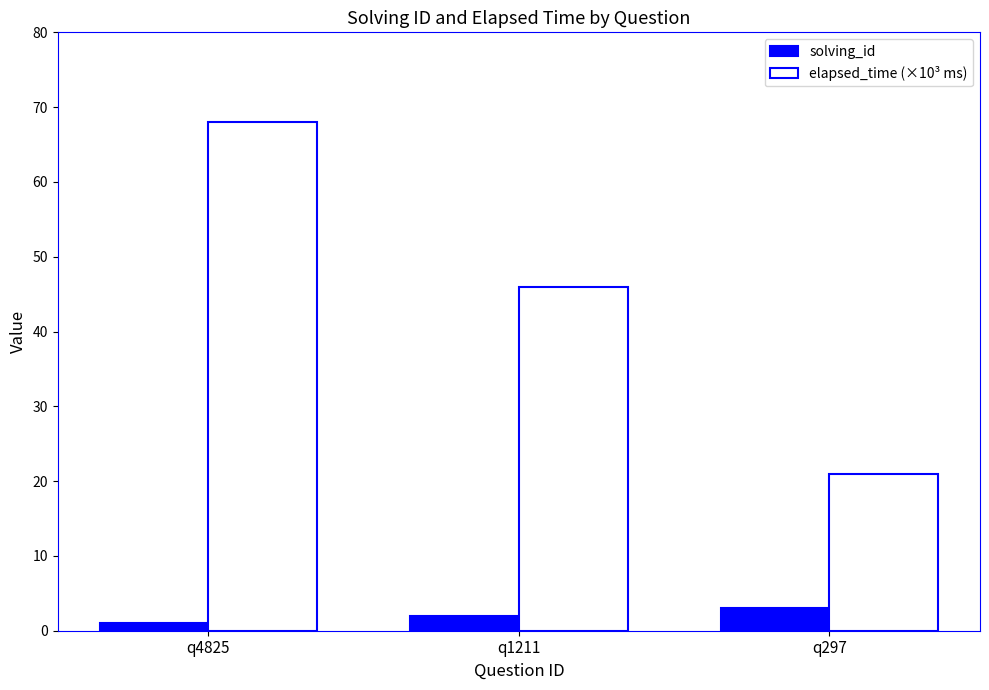

What is the value of the solving_id bar at the 2nd from the left?

2